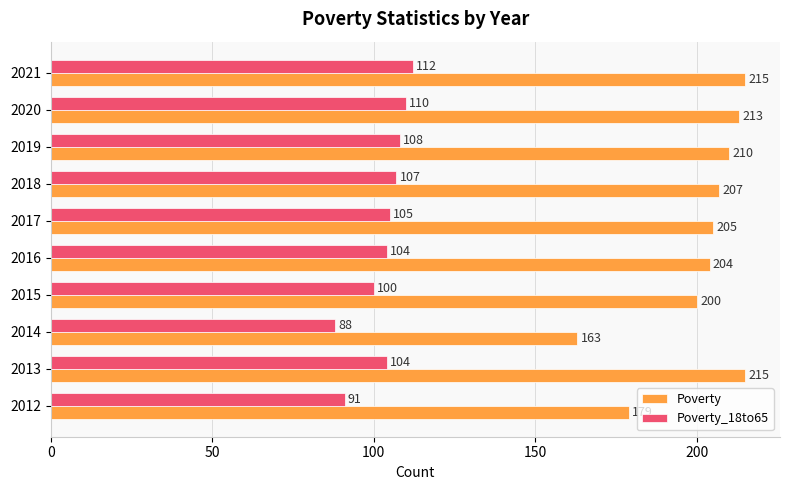

What is the difference between the highest and lowest values at 2021?

103